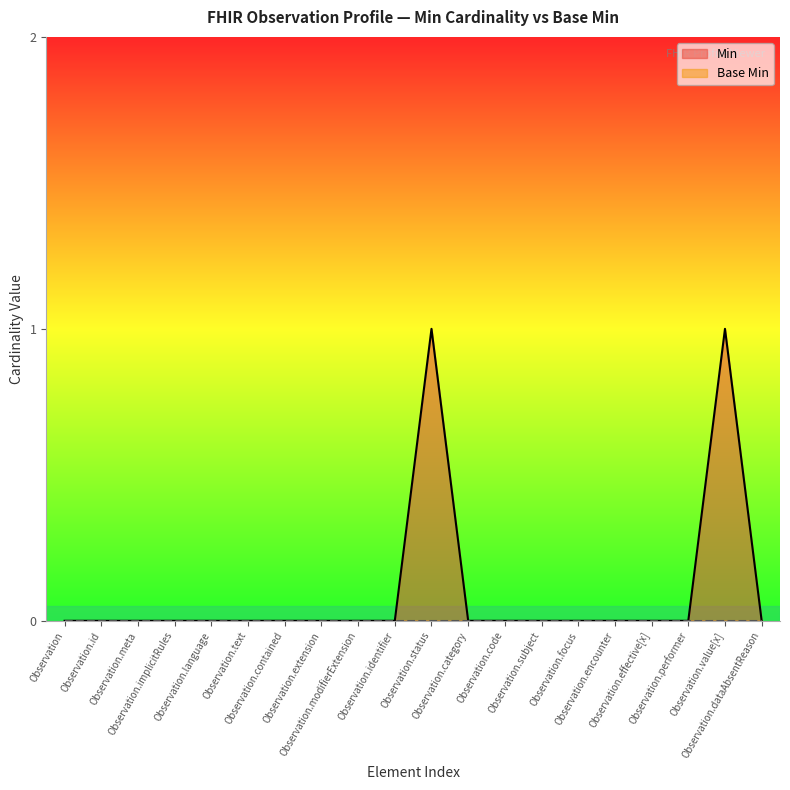

Rank the categories by value from lowest to highest.

Observation, Observation.id, Observation.meta, Observation.implicitRules, Observation.language, Observation.text, Observation.contained, Observation.extension, Observation.modifierExtension, Observation.identifier, Observation.category, Observation.code, Observation.subject, Observation.focus, Observation.encounter, Observation.effective[x], Observation.performer, Observation.dataAbsentReason, Observation.status, Observation.value[x]